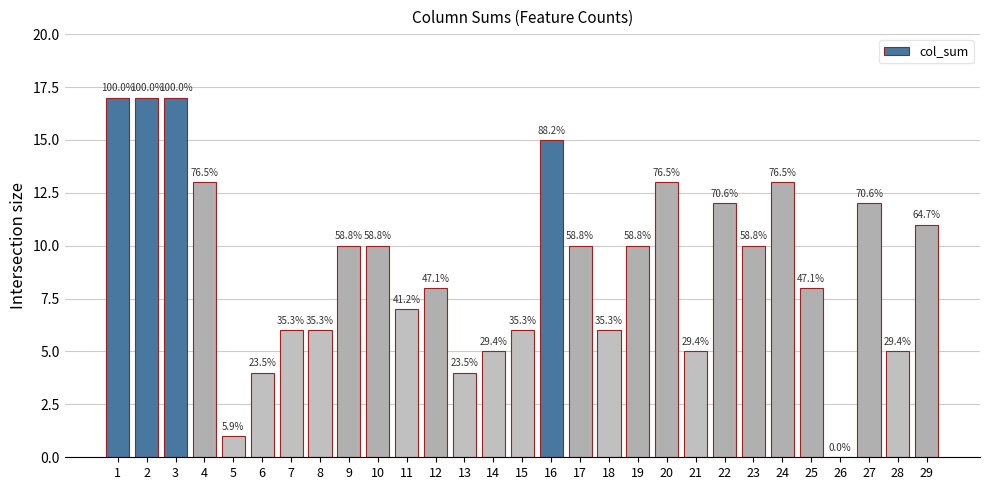

Are the bars horizontal?

No